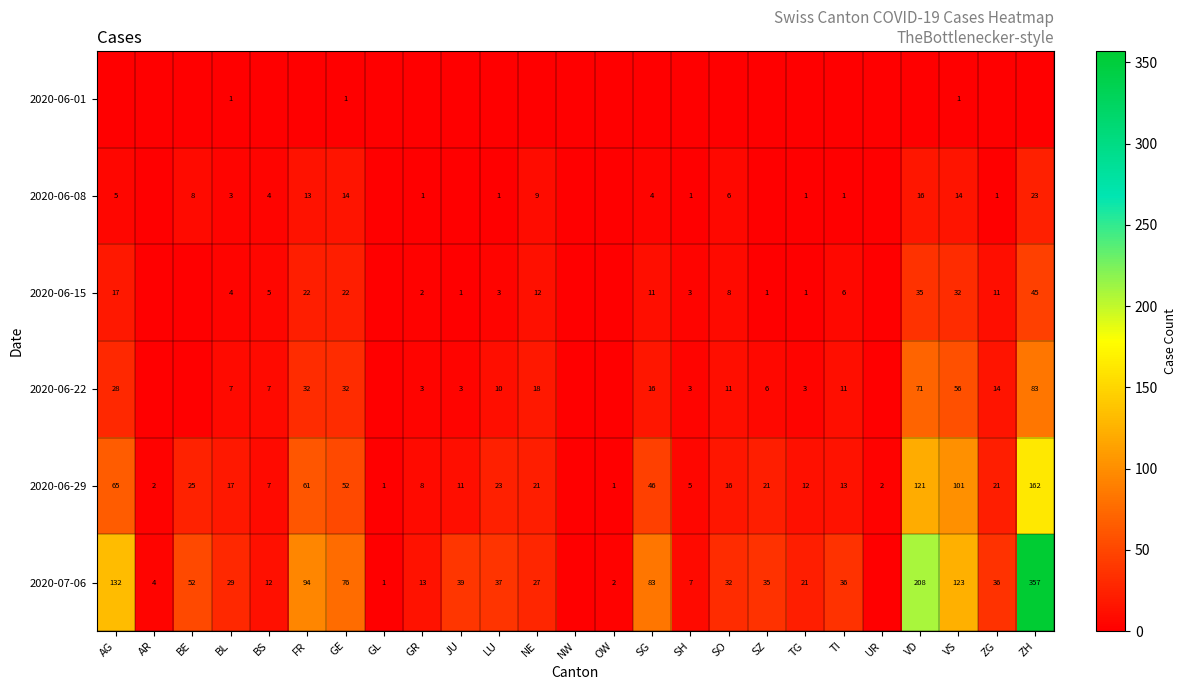

Is it true that 2020-06-22 equals 4 at GR?

False